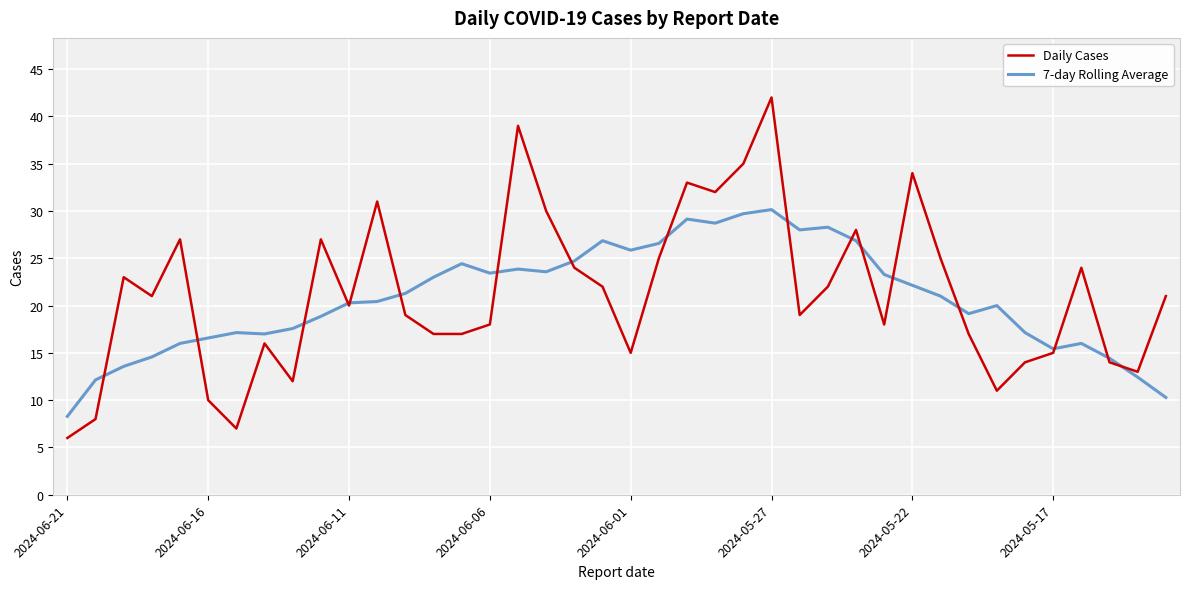

List the series in order of their peak value, highest first.

Daily Cases, 7-day Rolling Average